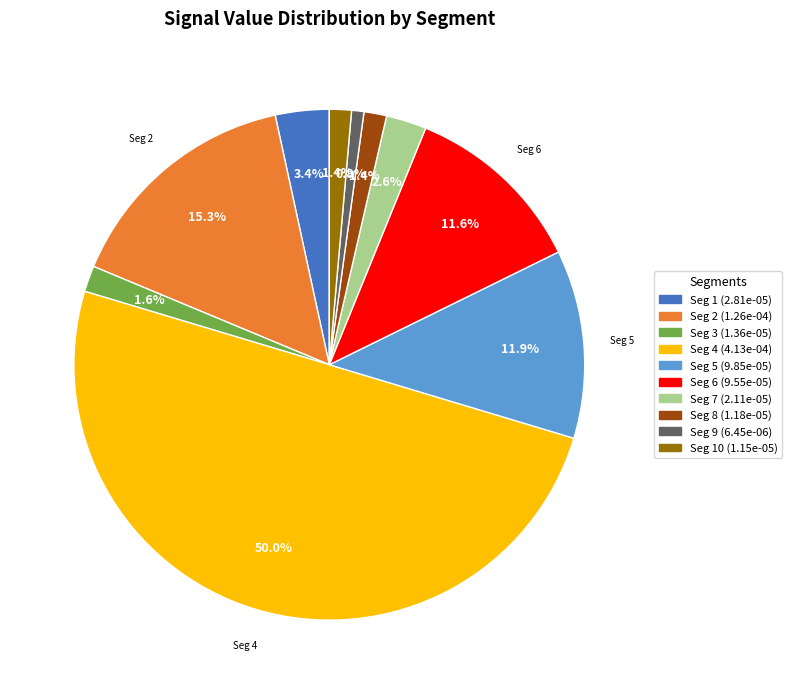

Count the number of slices in the pie.

10